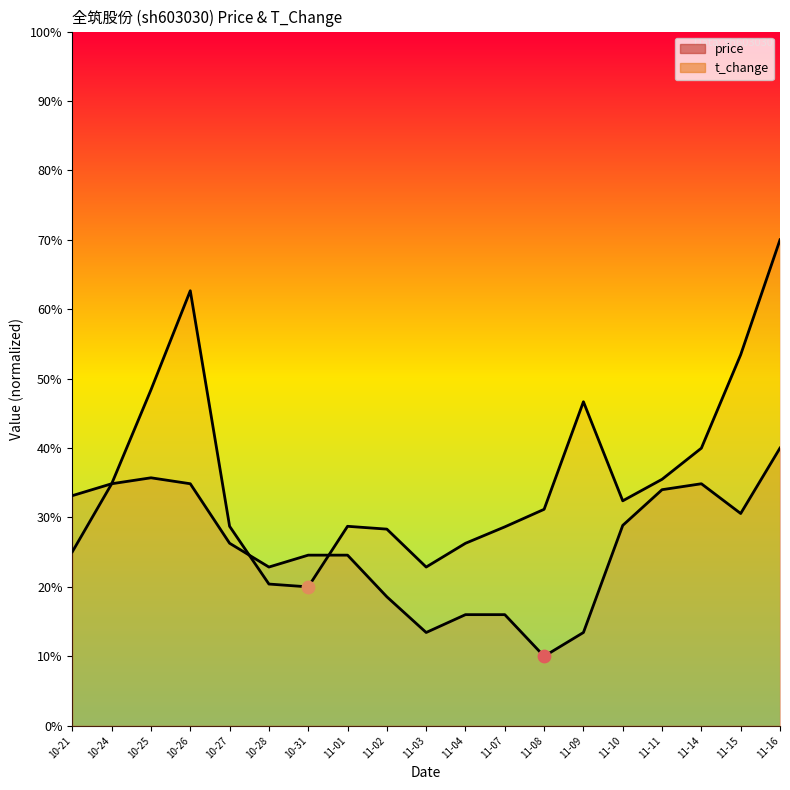

Which series contains the highest Y value?

t_change